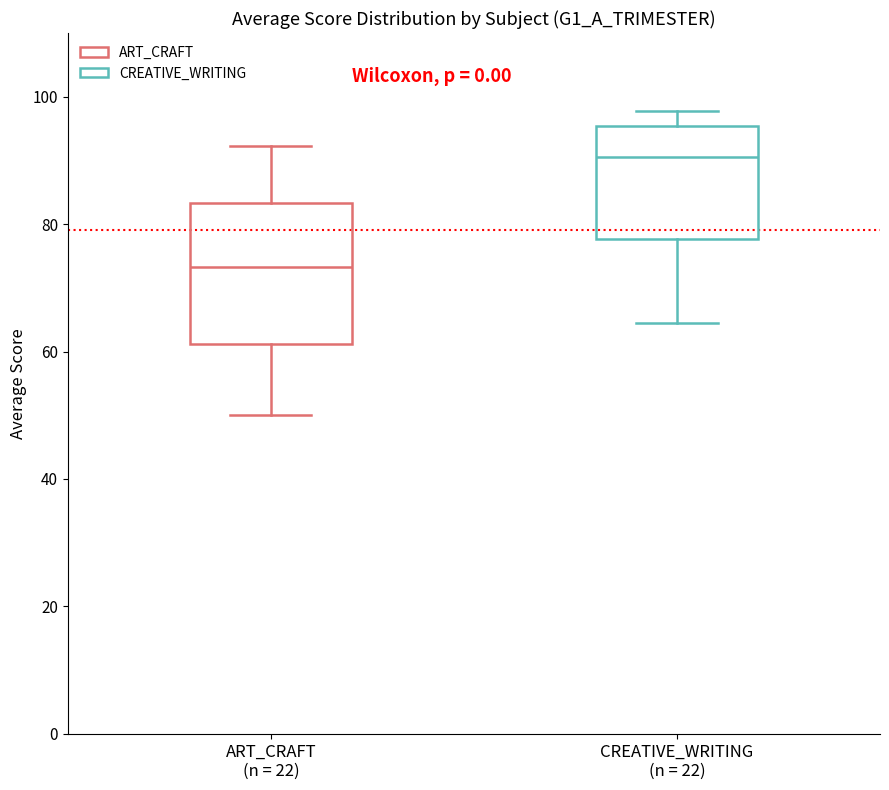

Which box's median line is the lowest?

ART_CRAFT (n = 22)